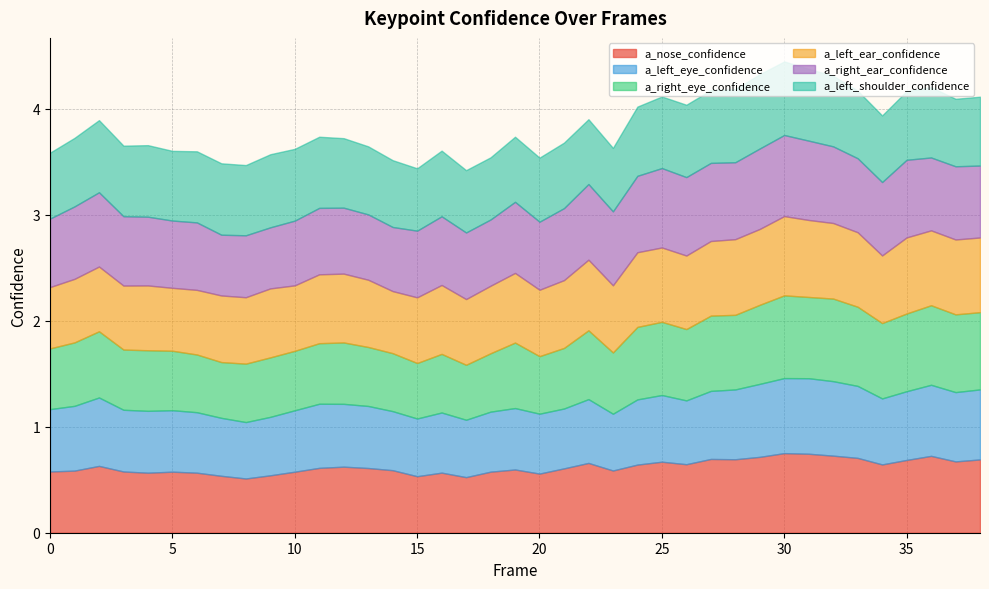

What is the lowest value of the a_left_shoulder_confidence series?

0.6